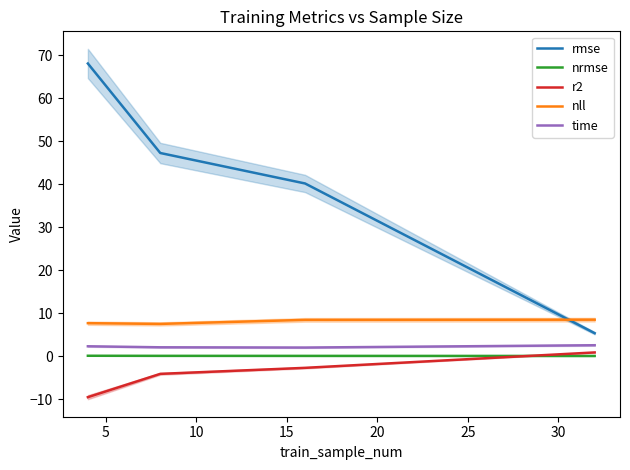

True or false: rmse and nrmse cross at least once.

False